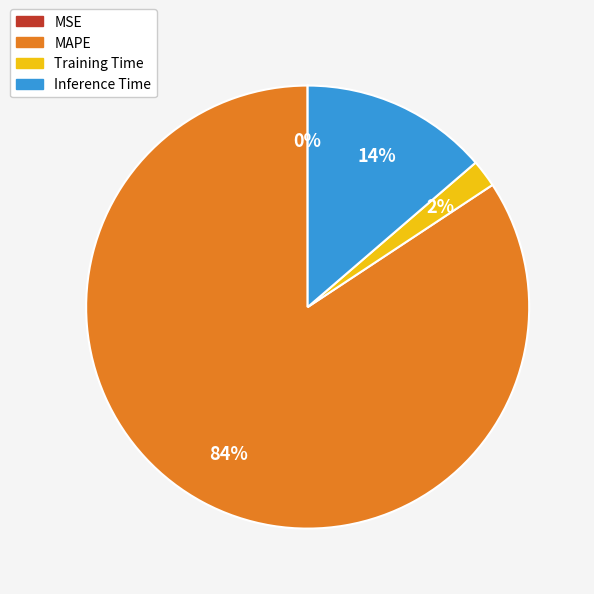

Do Training Time and MAPE together represent more than half of the pie?

Yes